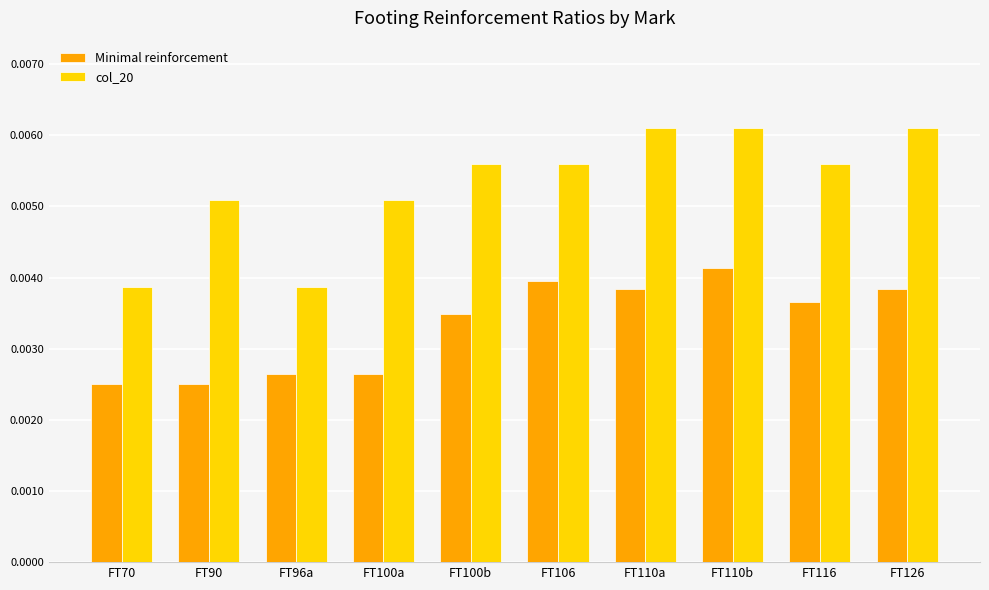

Which category has the highest value in the Minimal reinforcement series?

FT110b